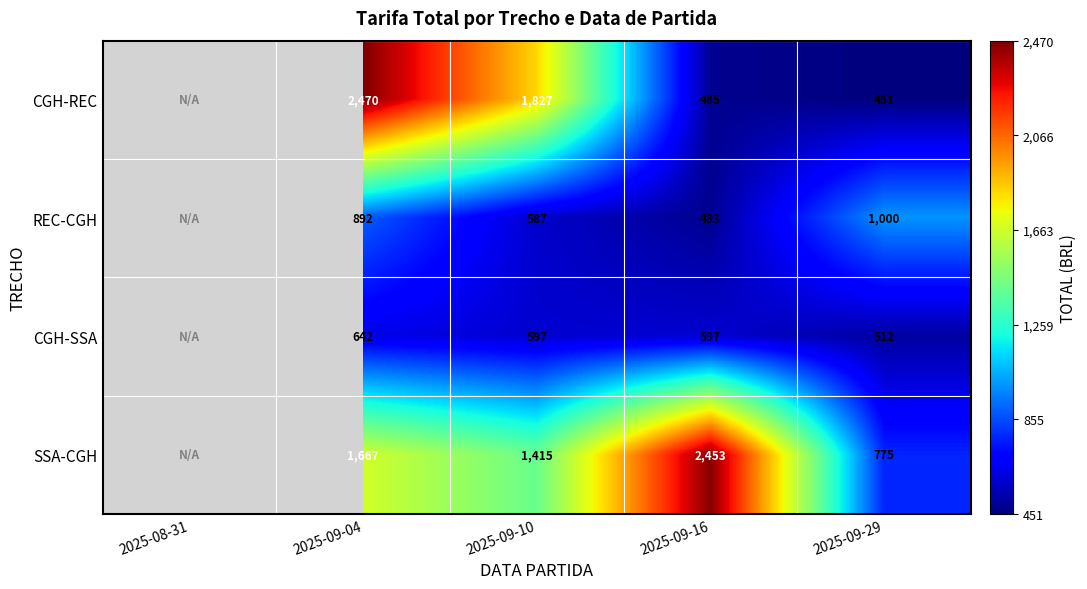

True or false: REC-CGH has a value of 777.2 at 2025-09-16.

False